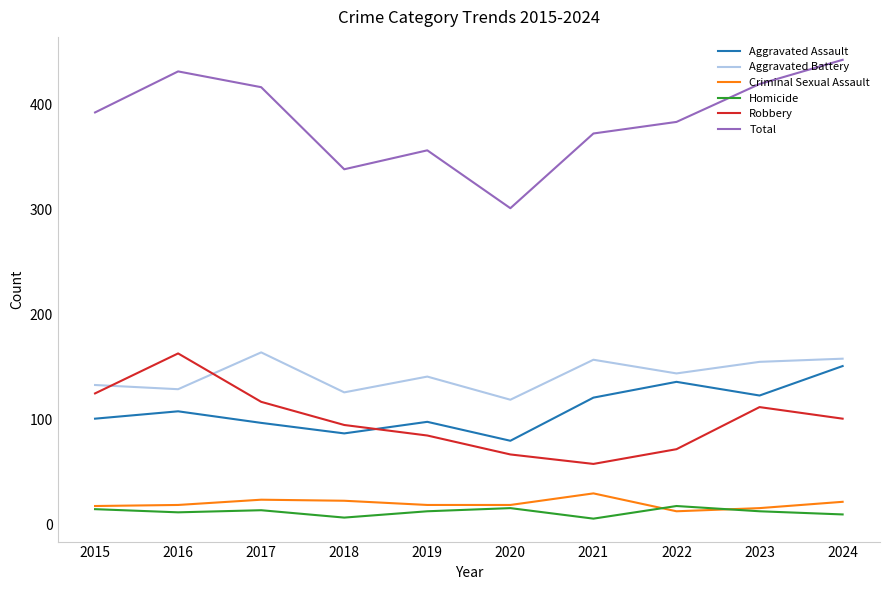

True or false: Total and Robbery cross at least once.

False